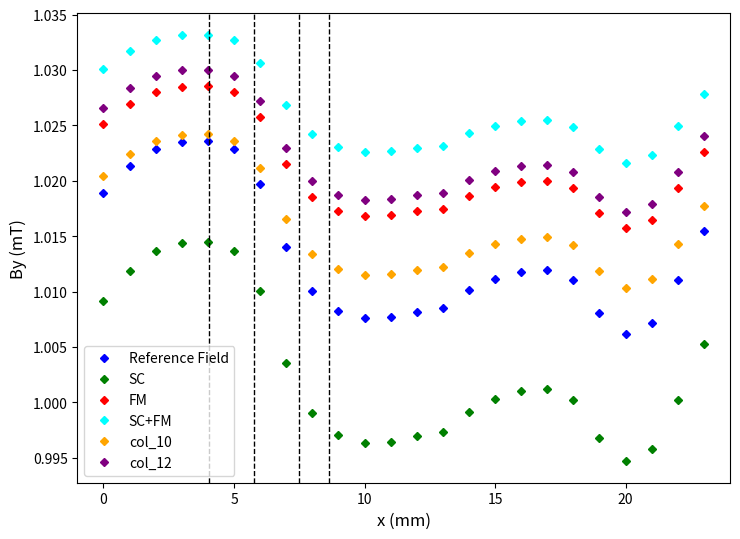

Does the chart have visible grid lines?

No